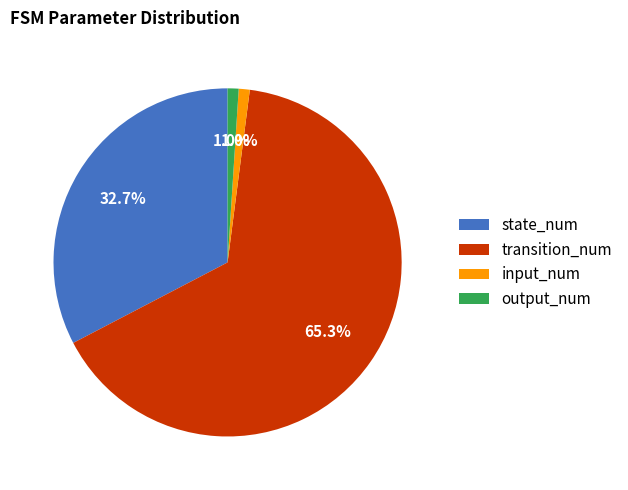

True or false: output_num accounts for 11% of the total.

False